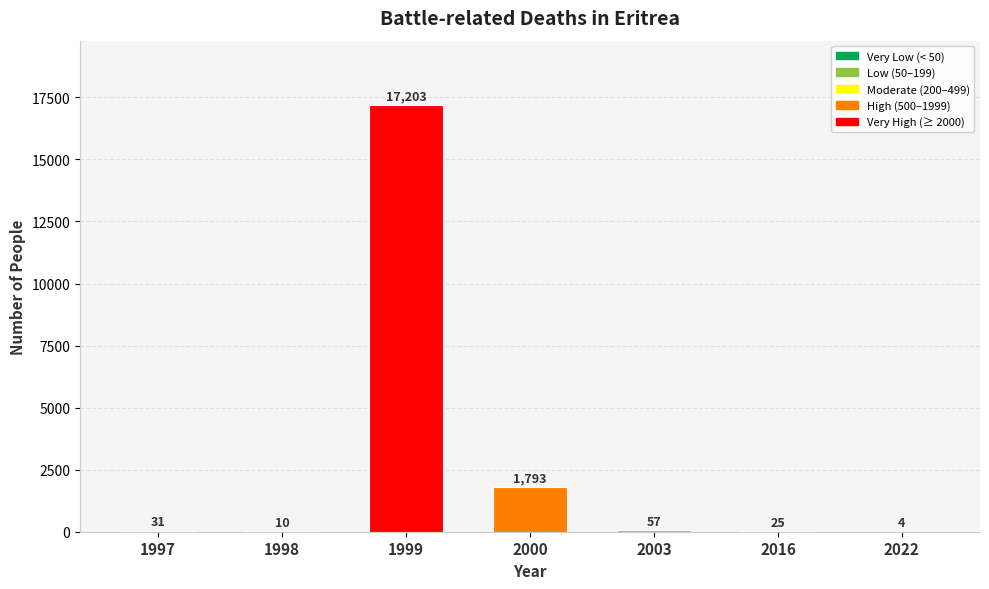

What is the average value?

2732